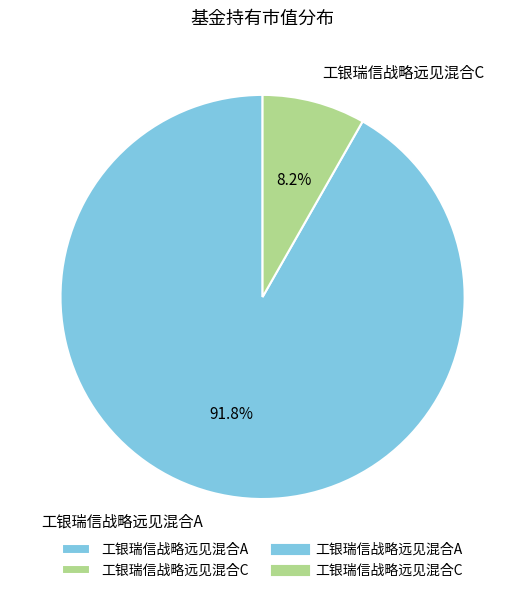

Count the number of slices in the pie.

2